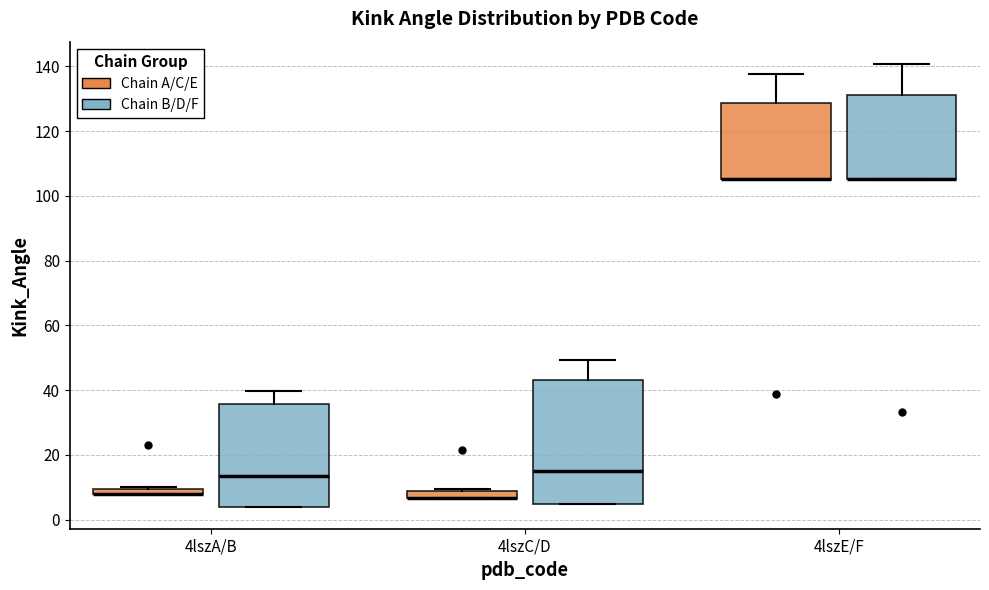

Where does the upper whisker of the box for 4lszC/D (Chain B/D/F) end on the y-axis? The values are not printed on the chart, so give them approximately, as read against the axis.

50